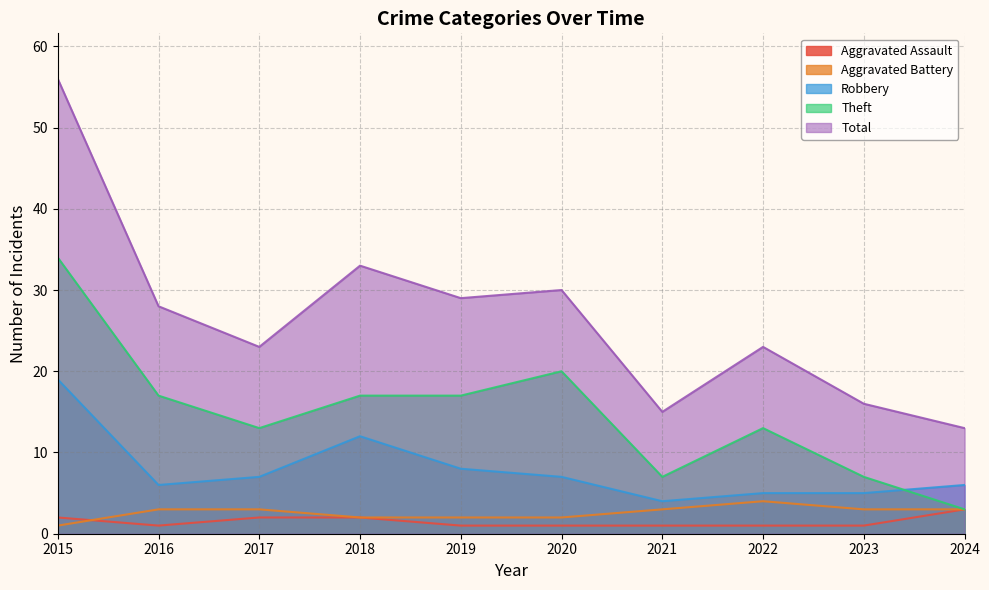

Reading left to right, transcribe all the data shown in this chart.

Aggravated Assault: 2	1	2	2	1	1	1	1	1	3
Aggravated Battery: 1	3	3	2	2	2	3	4	3	3
Robbery: 19	6	7	12	8	7	4	5	5	6
Theft: 34	17	13	17	17	20	7	13	7	3
Total: 56	28	23	33	29	30	15	23	16	13